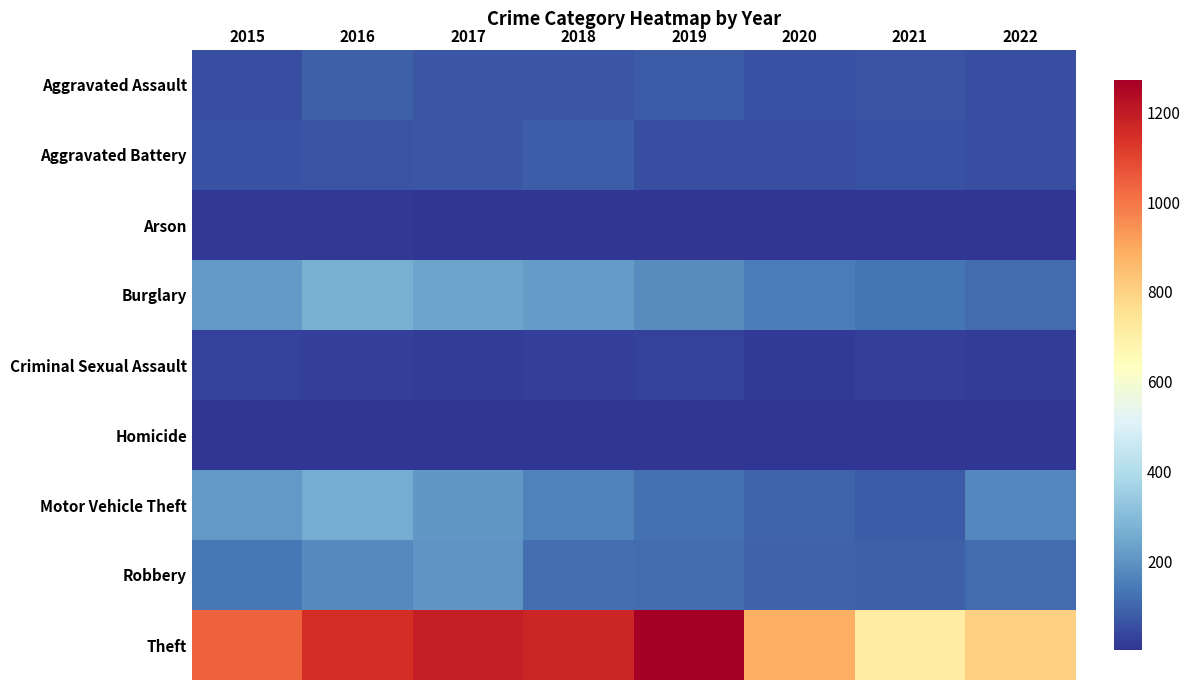

Which series has the widest spread of values?

Theft